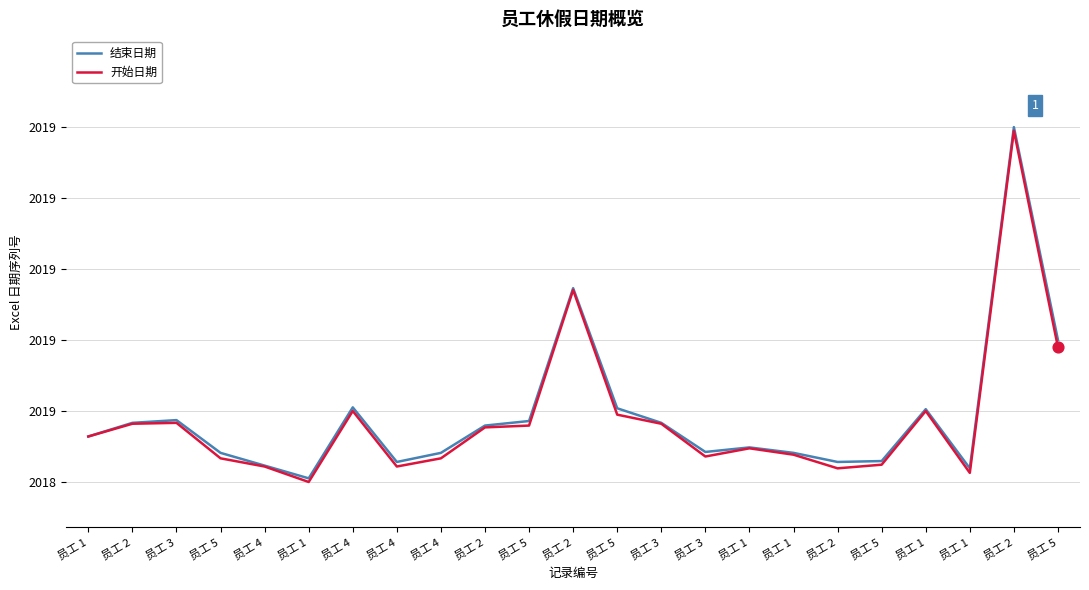

Is this an area chart (filled region under the line)?

No